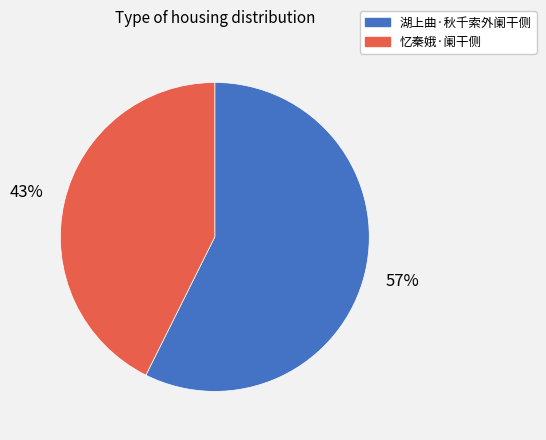

Which category accounts for the majority?

湖上曲·秋千索外阑干侧